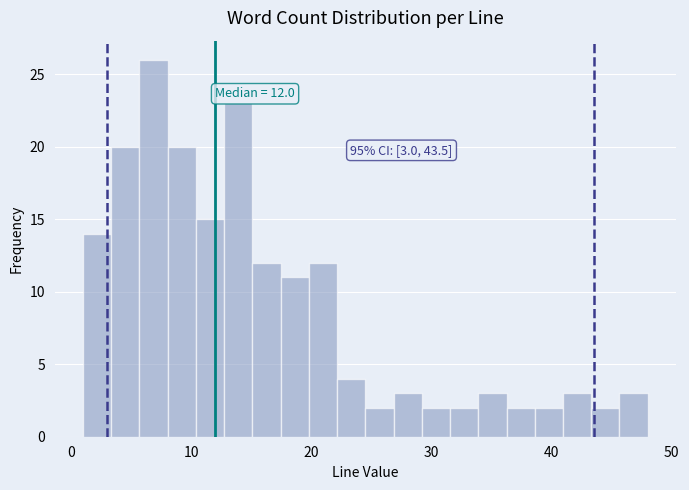

Read against the x-axis, roughly where is the centre of the tallest bar?

7